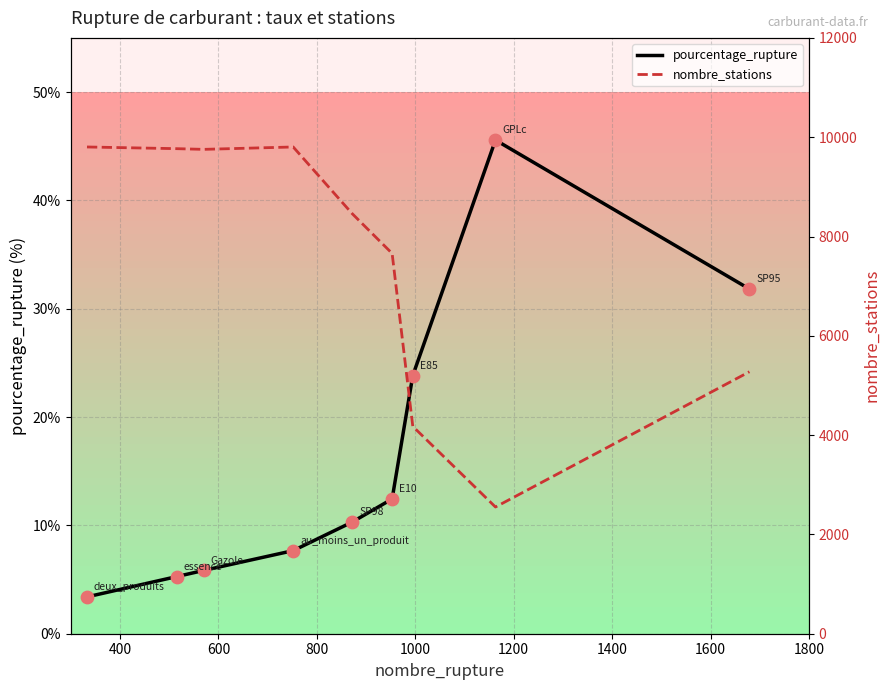

What are all the series names shown in the legend?

pourcentage_rupture, nombre_stations